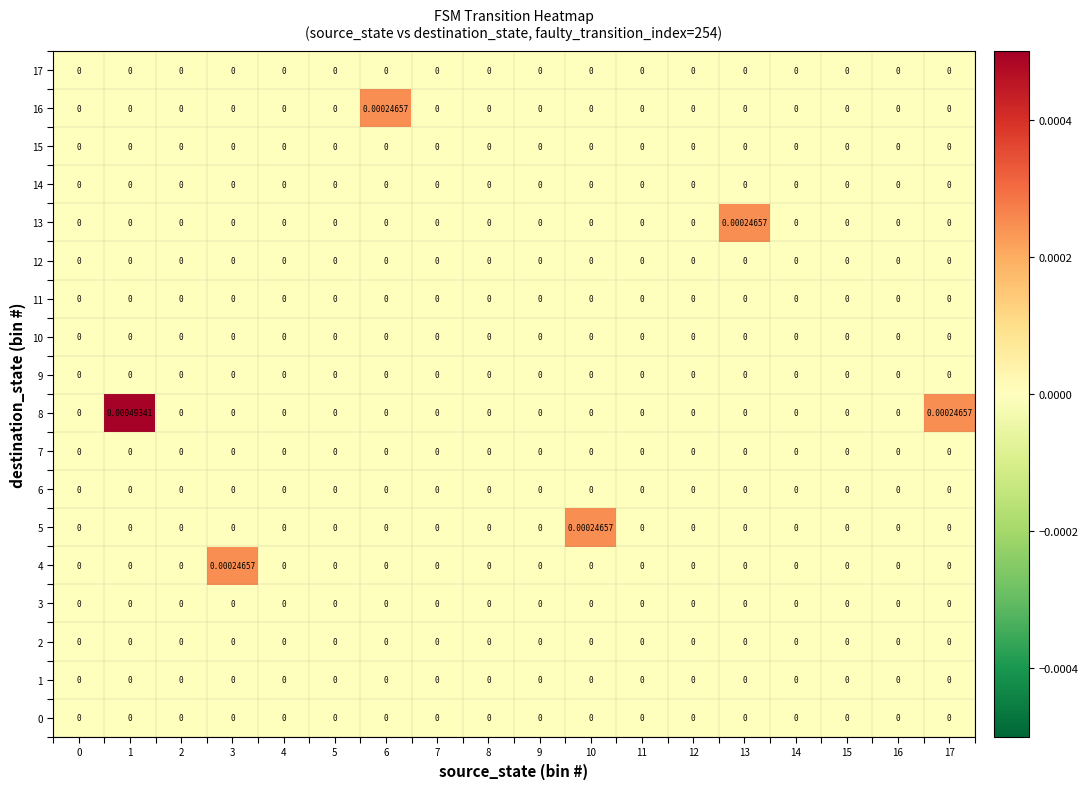

Count the number of categories in the chart.

18